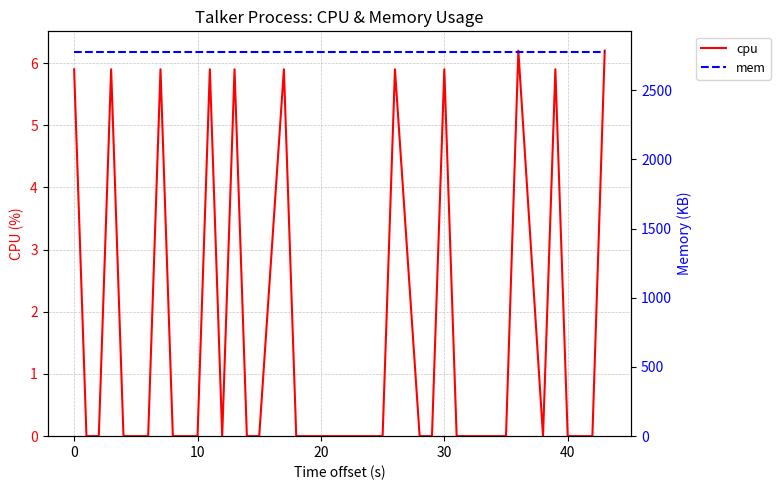

True or false: cpu has more than 1 points higher than both neighbors.

True